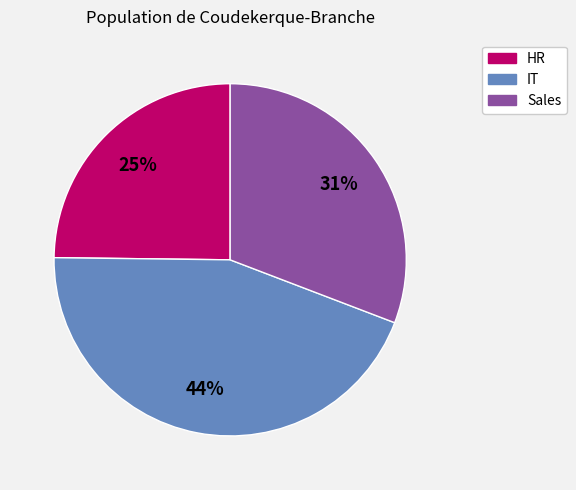

Rank the categories by value from lowest to highest.

HR, Sales, IT